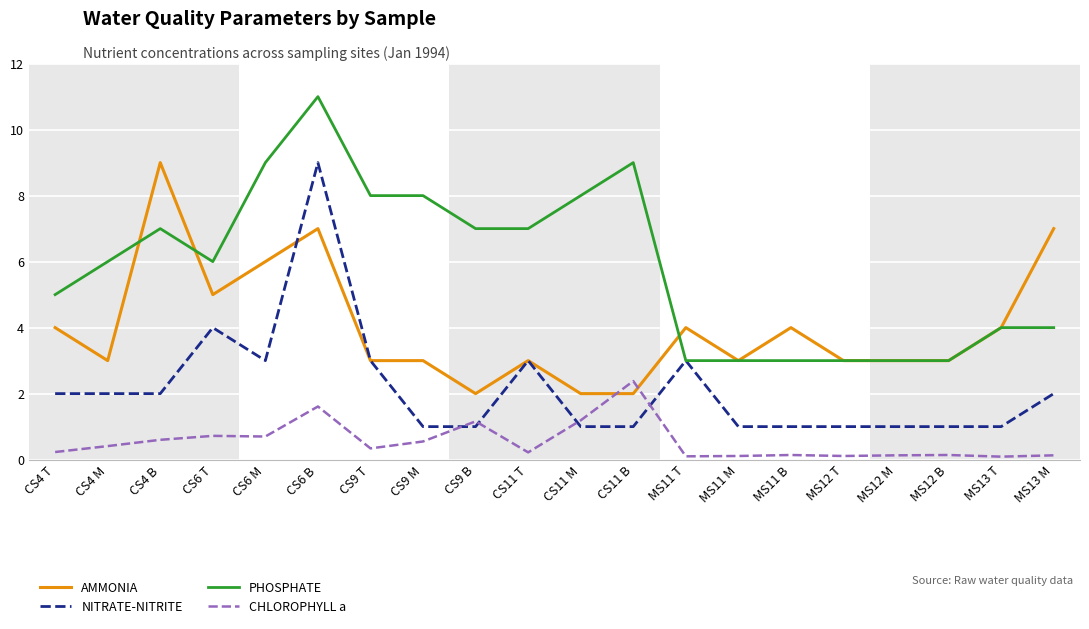

True or false: PHOSPHATE has a value of 9.3 at CS6 T.

False